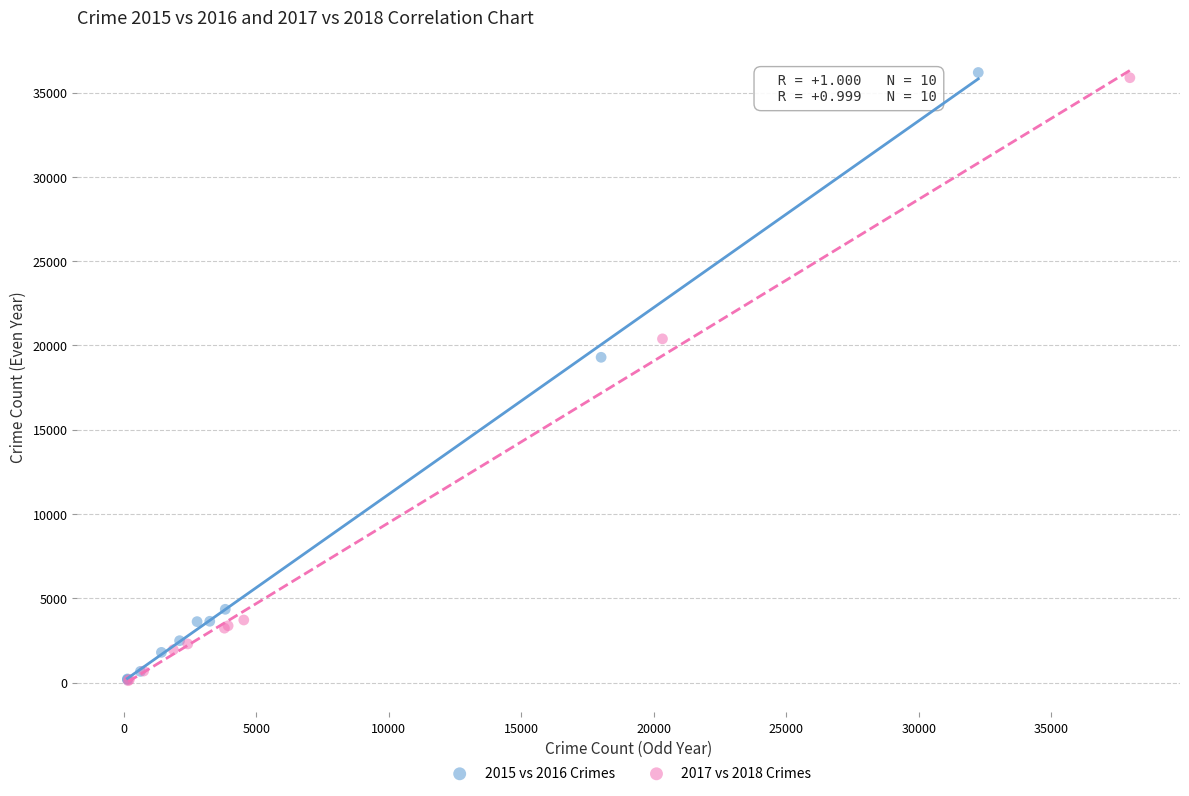

Which series has the largest Y range (max minus min)?

2015 vs 2016 Crimes